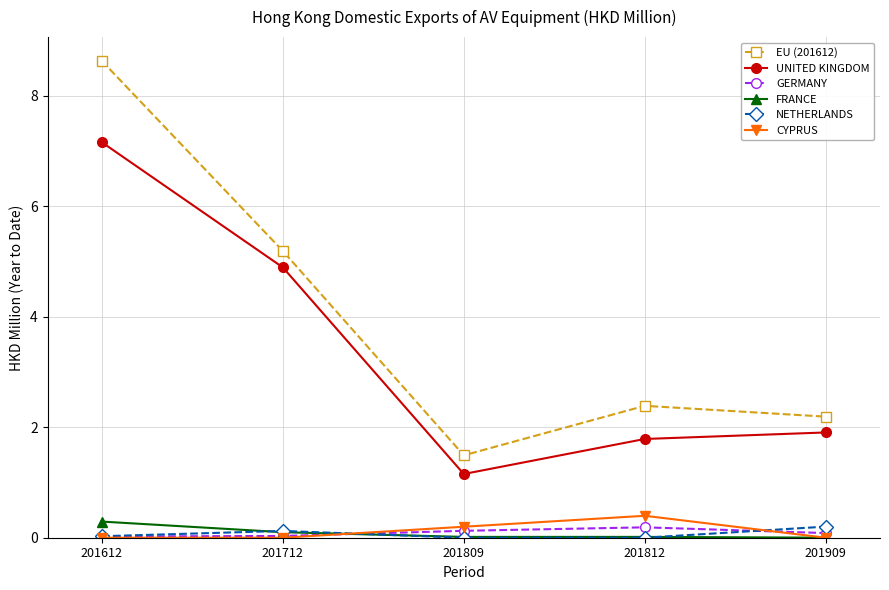

Which series has the largest total across all categories?

EU (201612)